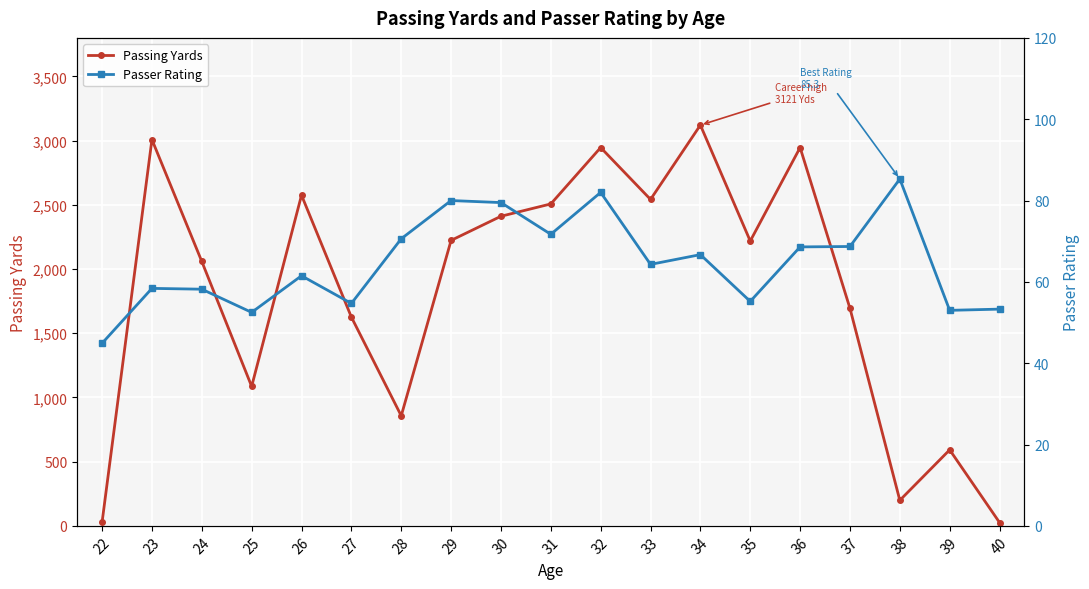

True or false: Passer Rating has a value of 70.2 at 40.

False